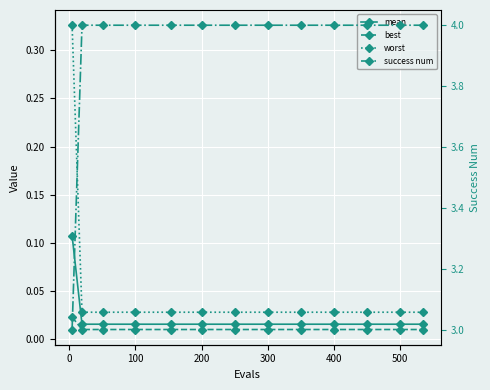

True or false: success num and mean intersect in this chart.

False